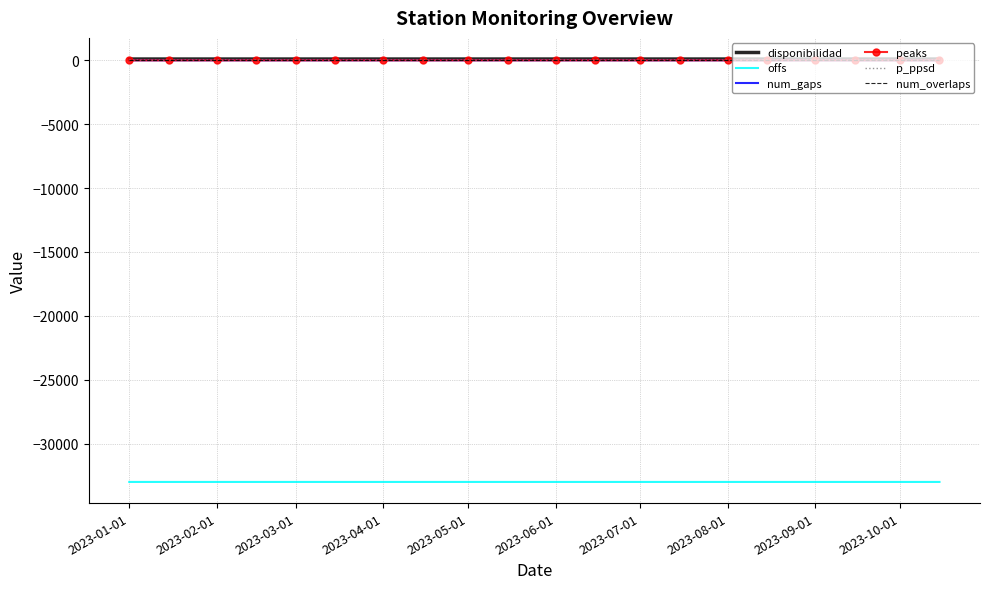

Which series has the largest range (max minus min)?

p_ppsd